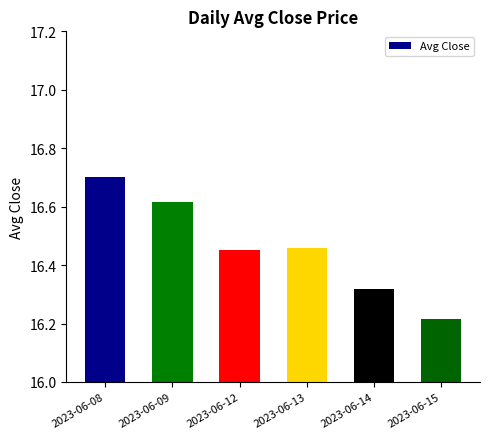

What is the ratio of the value at 2023-06-08 to the value at 2023-06-12?

1.0